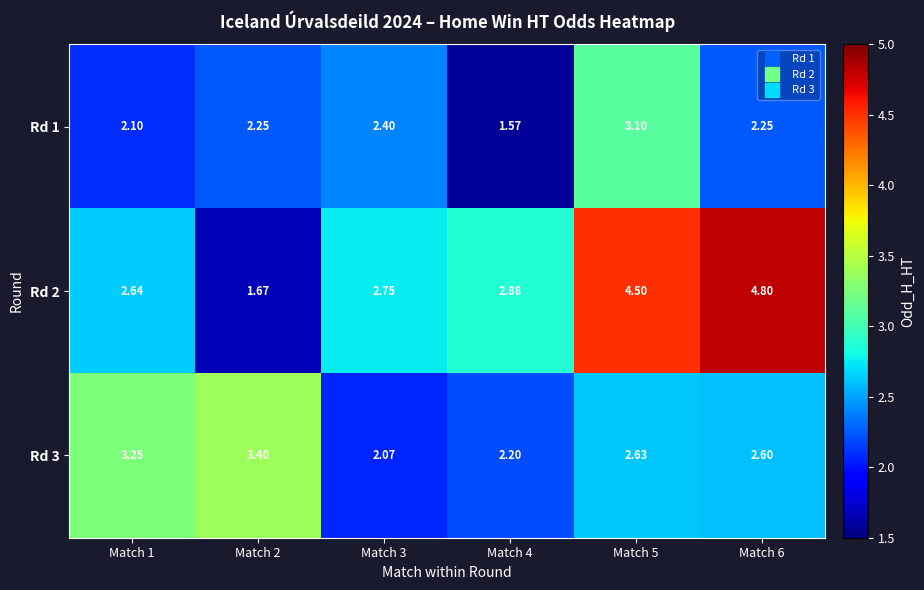

Rank the series by their average value, from lowest to highest.

Rd 1, Rd 3, Rd 2